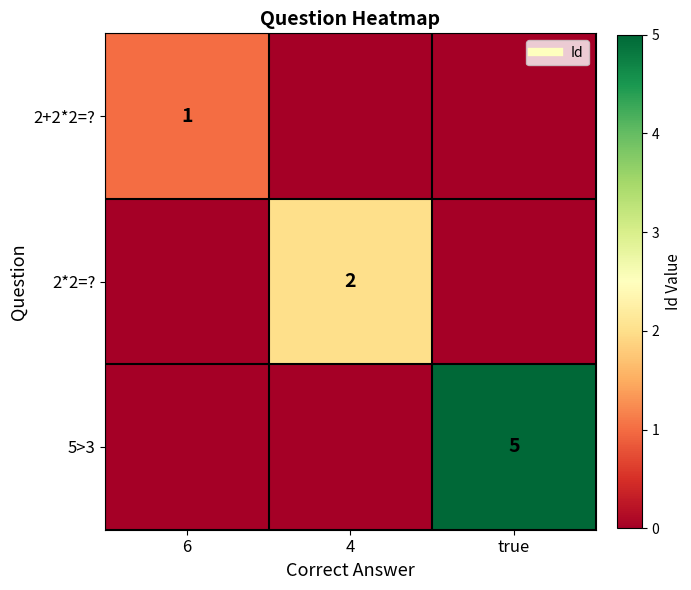

The 2+2*2=? series shows 0 at 4. True or false?

True